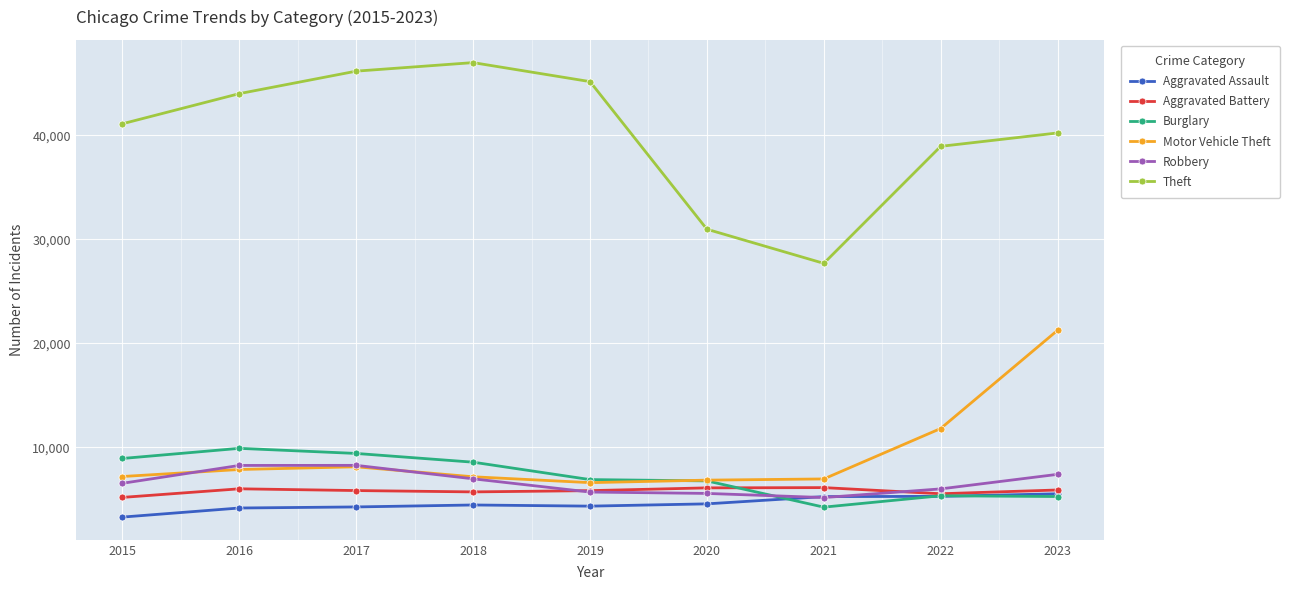

How many data points in Robbery are less than 6534?

4